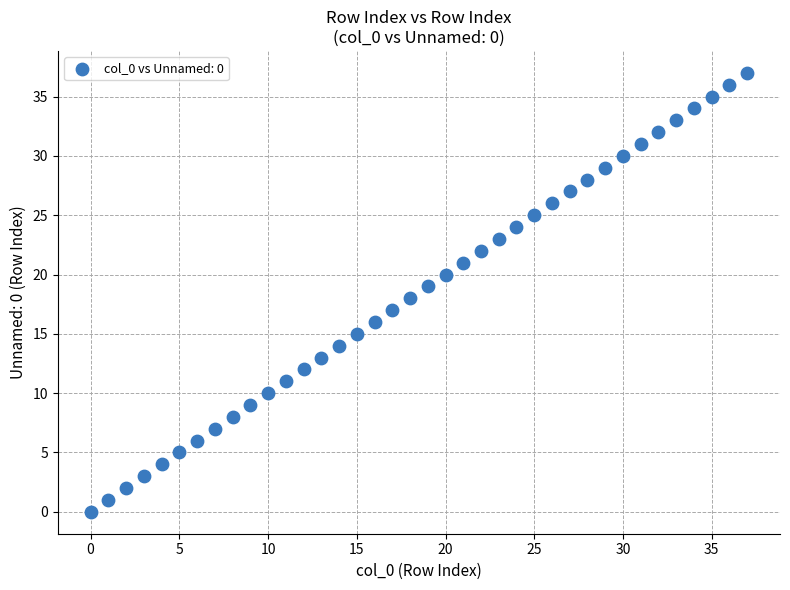

What is the range of Y values (max minus min)?

37